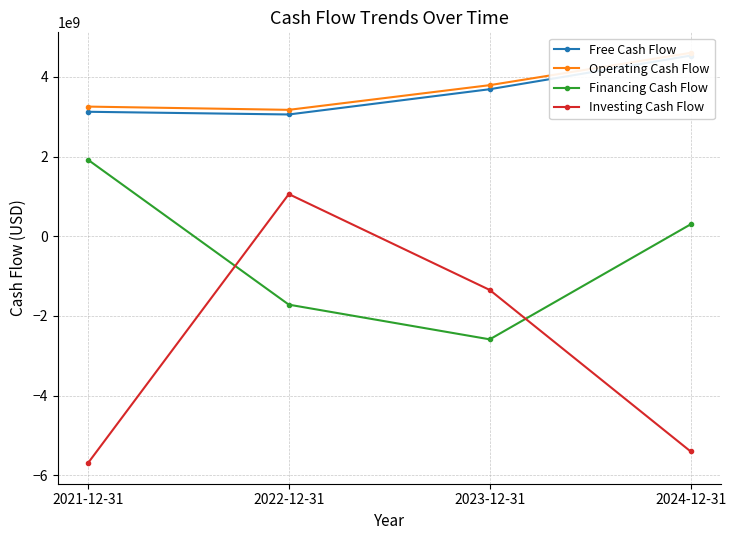

How many positive values does the Investing Cash Flow series have?

1